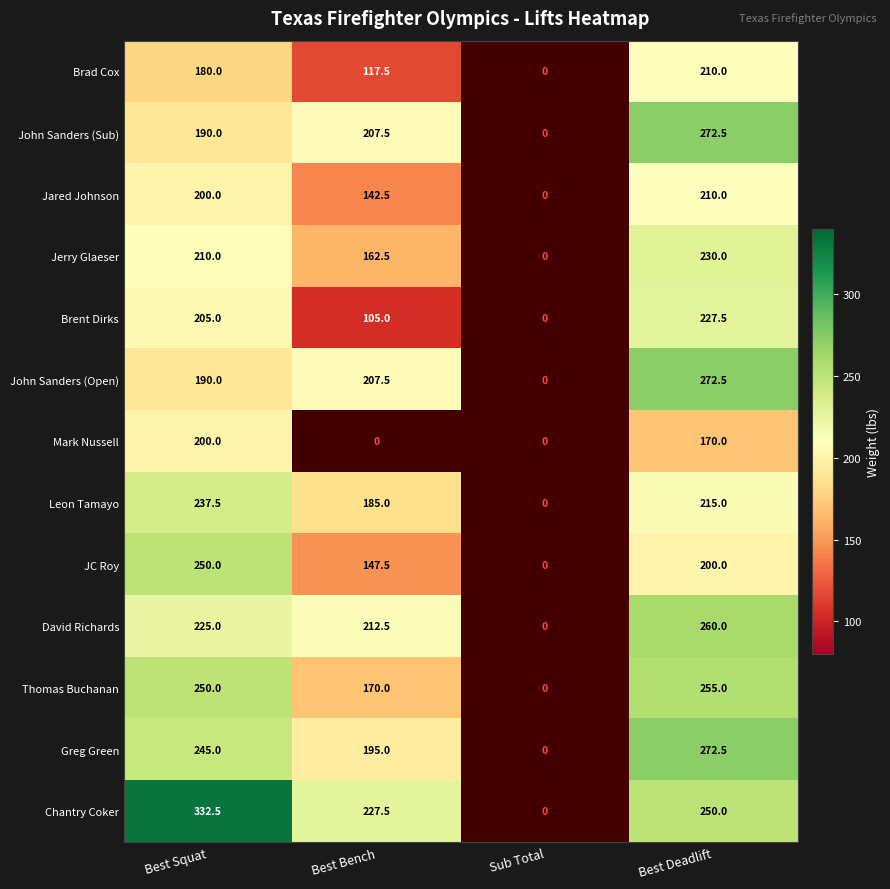

How many data points does each series have?

4